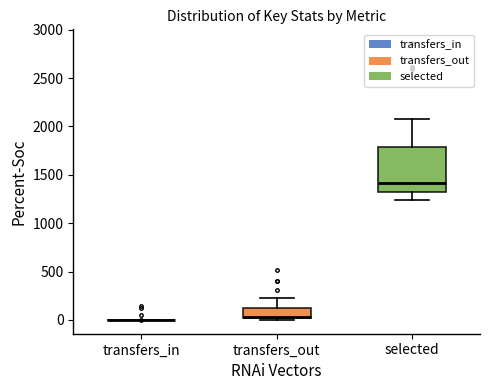

Reading left to right, transcribe this box plot: for each box, give where its median line is, the range the box spans, and where its two whiskers end, as read against the y-axis. The values are not printed on the chart, so give them approximately, as read against the axis.

transfers_in: box collapsed to a line at 0, whiskers 0 to 0
transfers_out: median 50, box 0 to 100, whiskers 0 to 200
selected: median 1400, box 1300 to 1800, whiskers 1250 to 2050